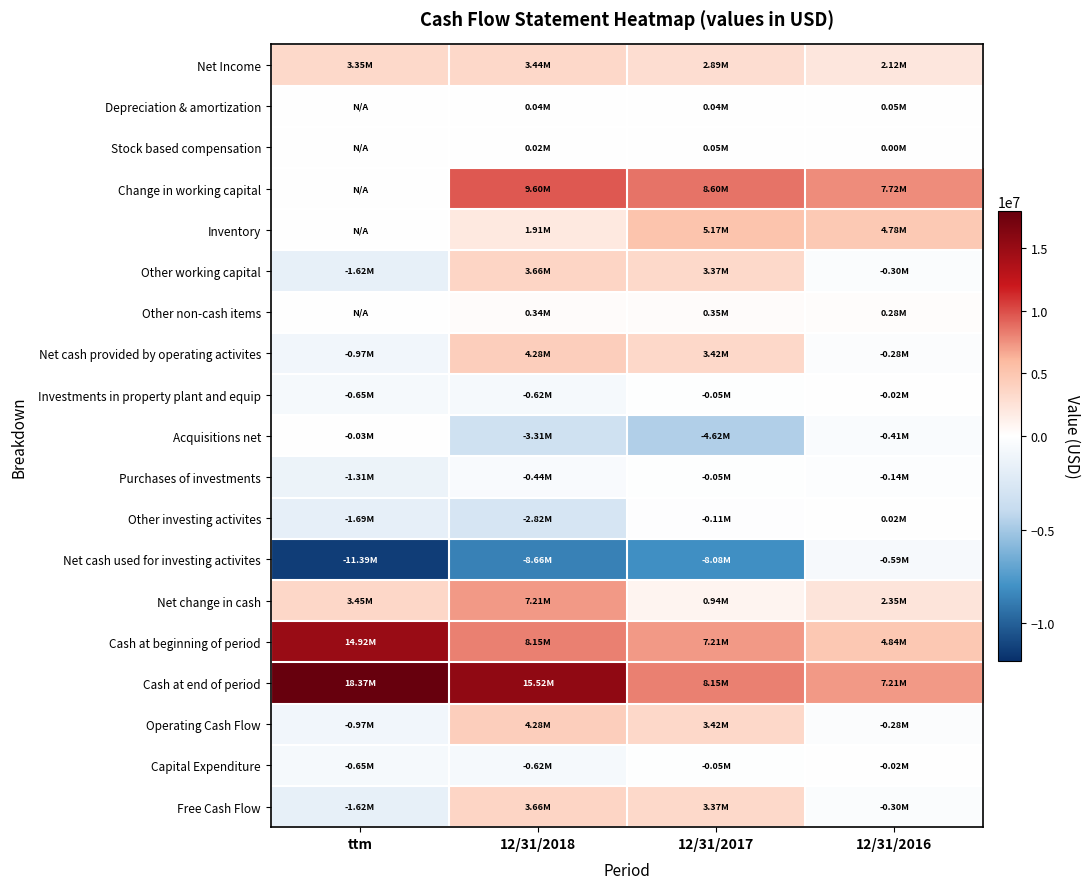

List the series in order of their peak value, highest first.

Cash at end of period, Cash at beginning of period, Change in working capital, Net change in cash, Inventory, Net cash provided by operating activites, Operating Cash Flow, Other working capital, Free Cash Flow, Net Income, Other non-cash items, Stock based compensation, Depreciation & amortization, Other investing activites, Investments in property plant and equip, Capital Expenditure, Acquisitions net, Purchases of investments, Net cash used for investing activites